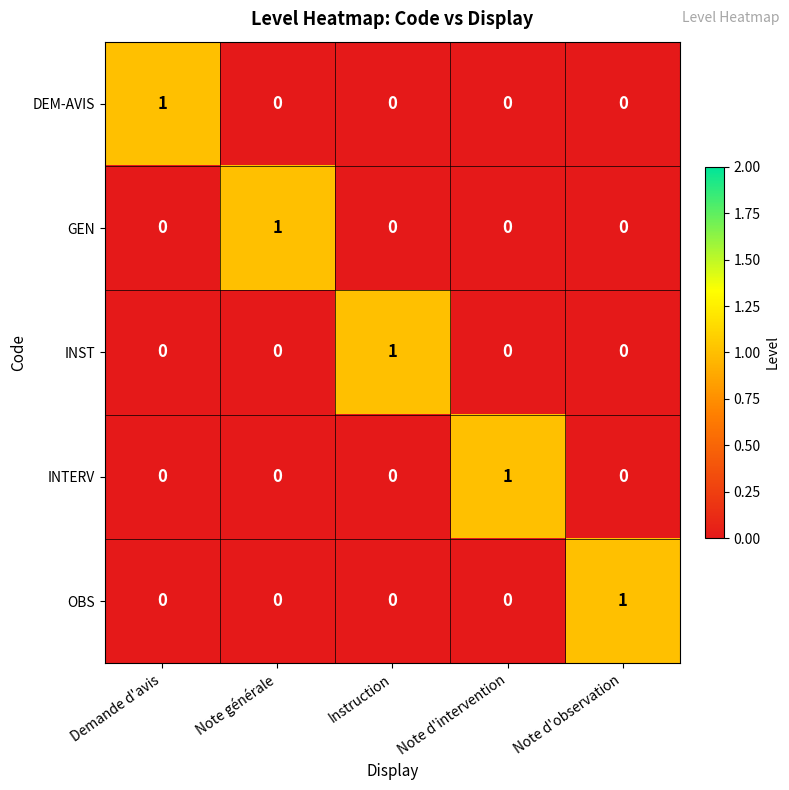

At how many categories does at least one series exceed 0?

5